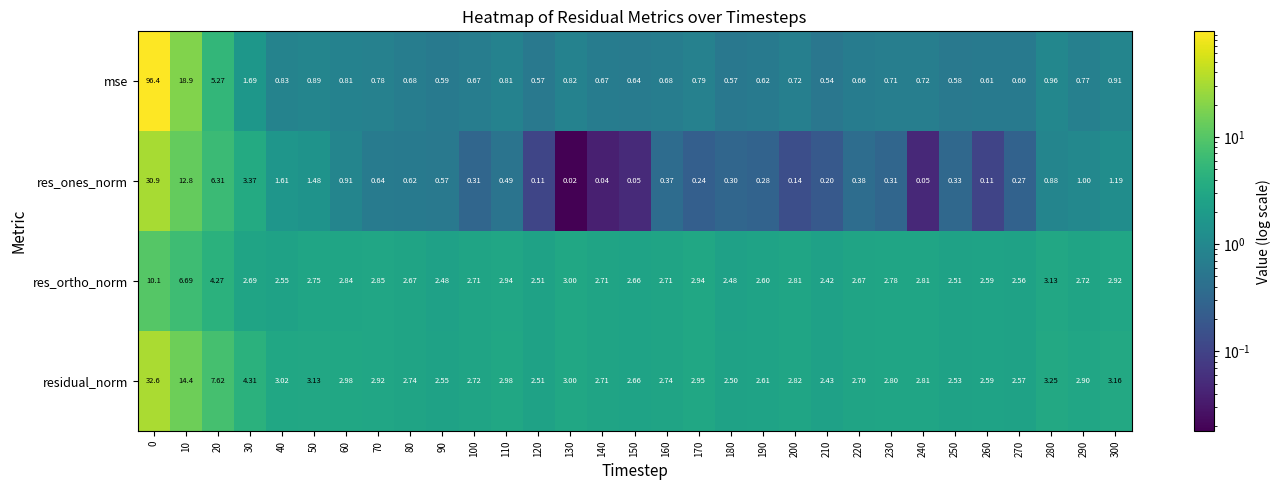

Rank the series by their maximum value, from lowest to highest.

res_ortho_norm, res_ones_norm, residual_norm, mse